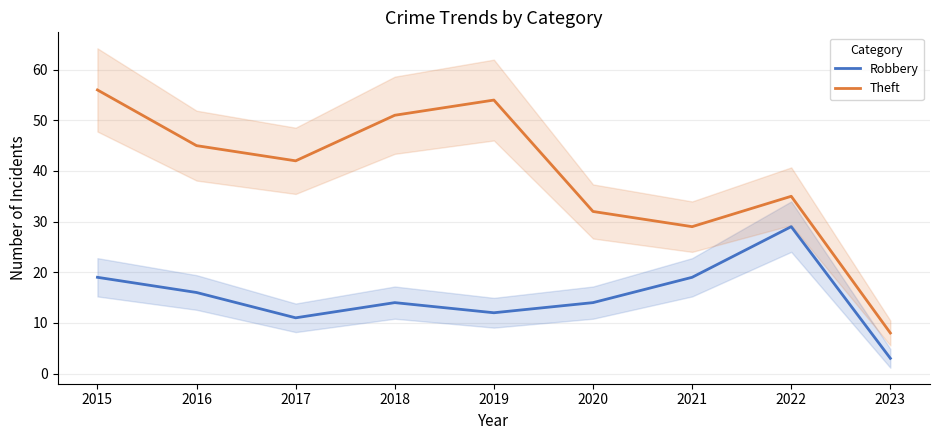

Is it true that Robbery equals 18 at 2017?

False